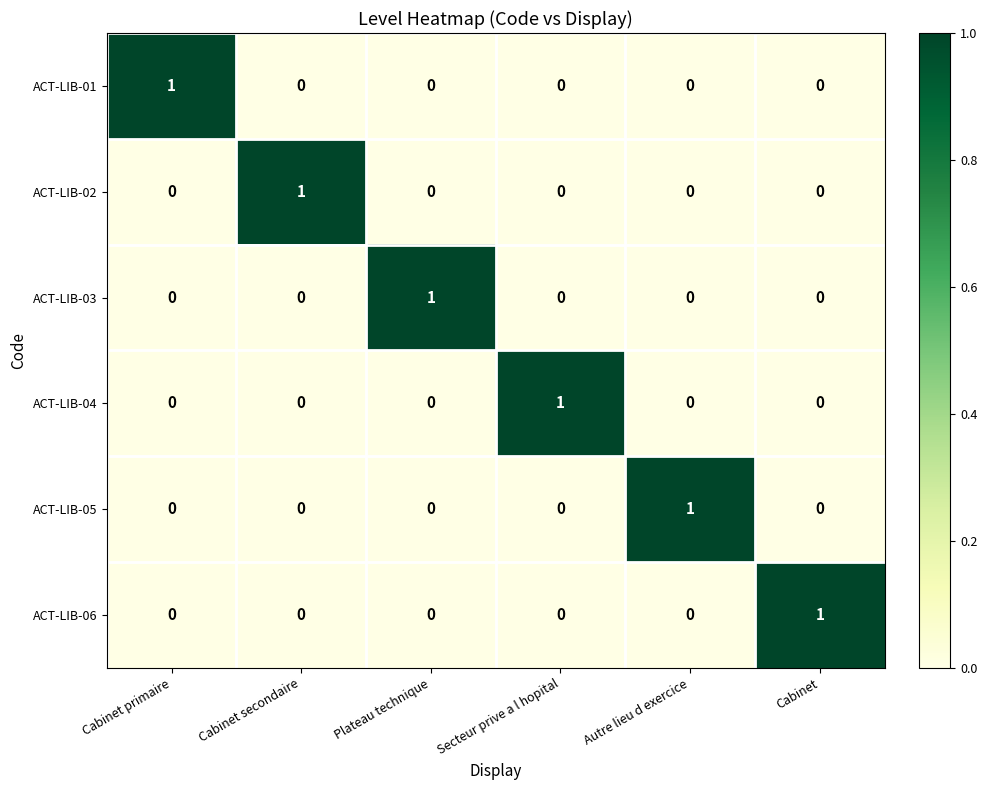

How many values in the ACT-LIB-05 series exceed 0?

1